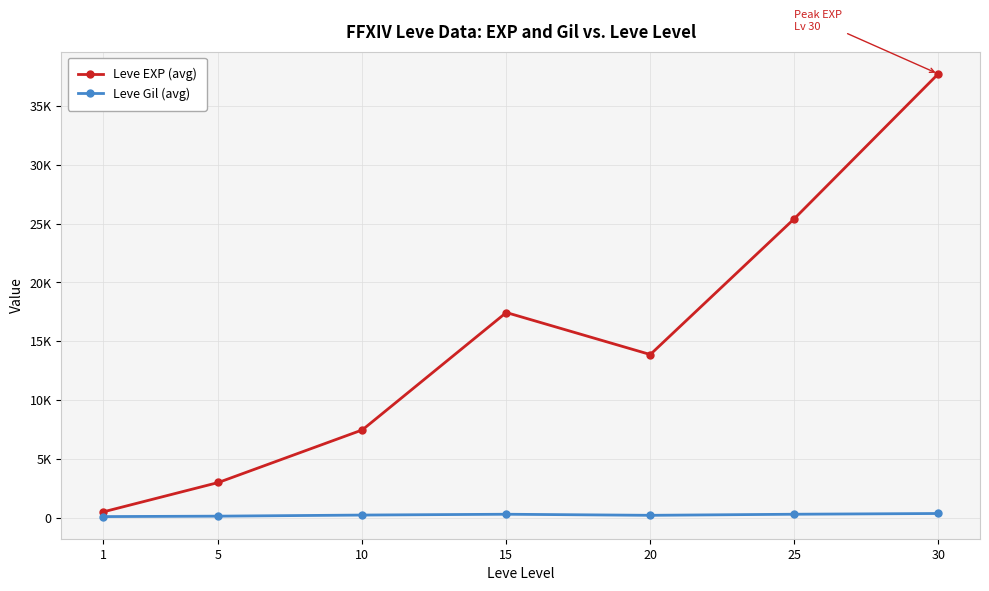

Does the chart have visible grid lines?

Yes